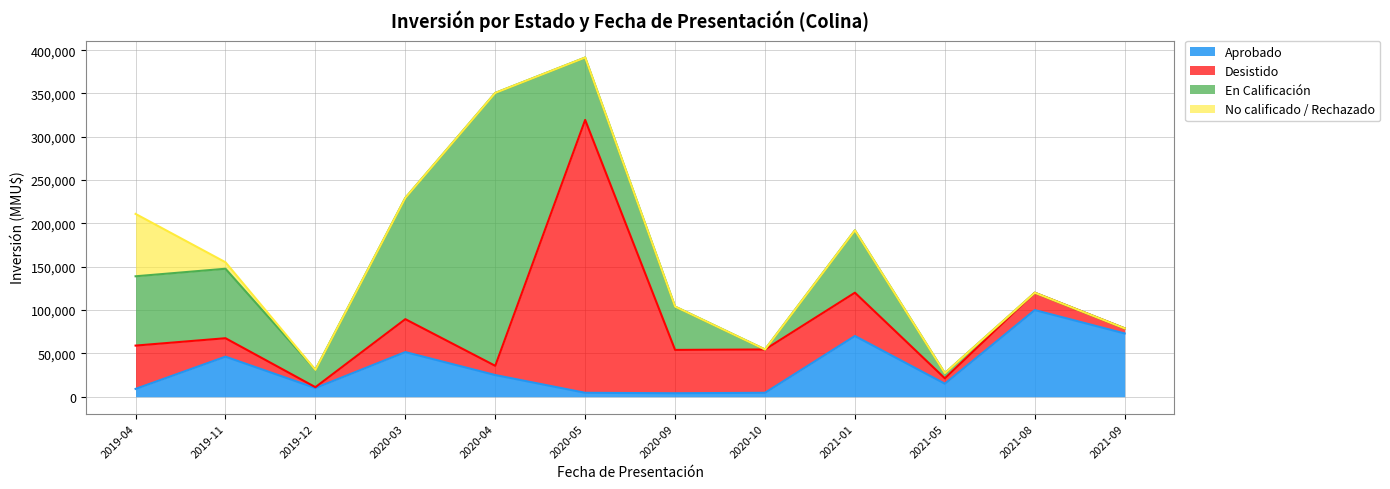

What is the label of the 7th point from the right?

2020-05